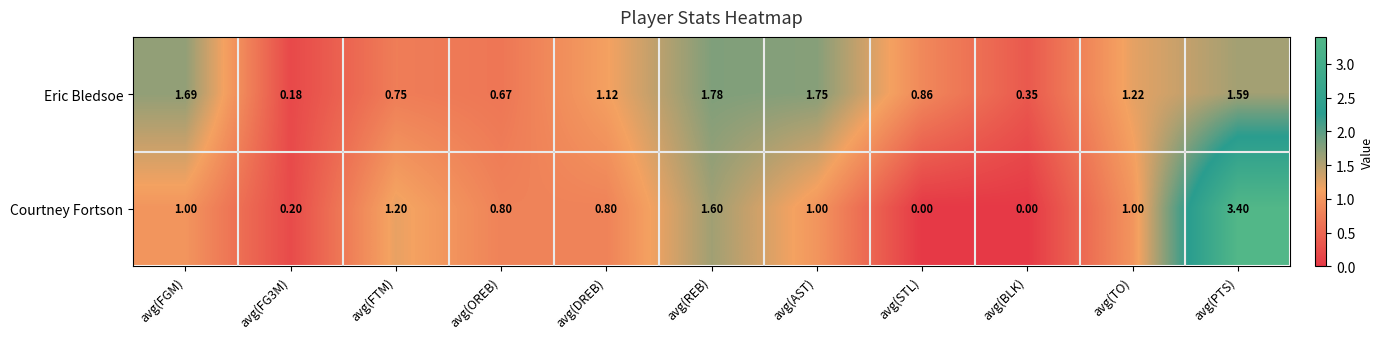

List the series in order of their peak value, lowest first.

Eric Bledsoe, Courtney Fortson